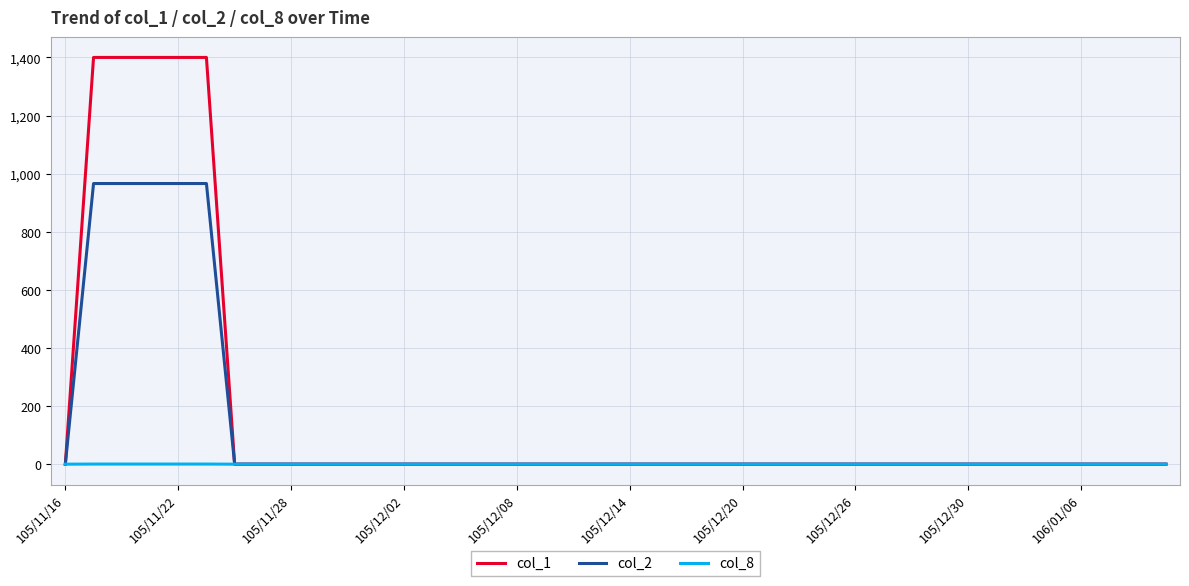

List the series in order of their overall mean, lowest first.

col_8, col_2, col_1